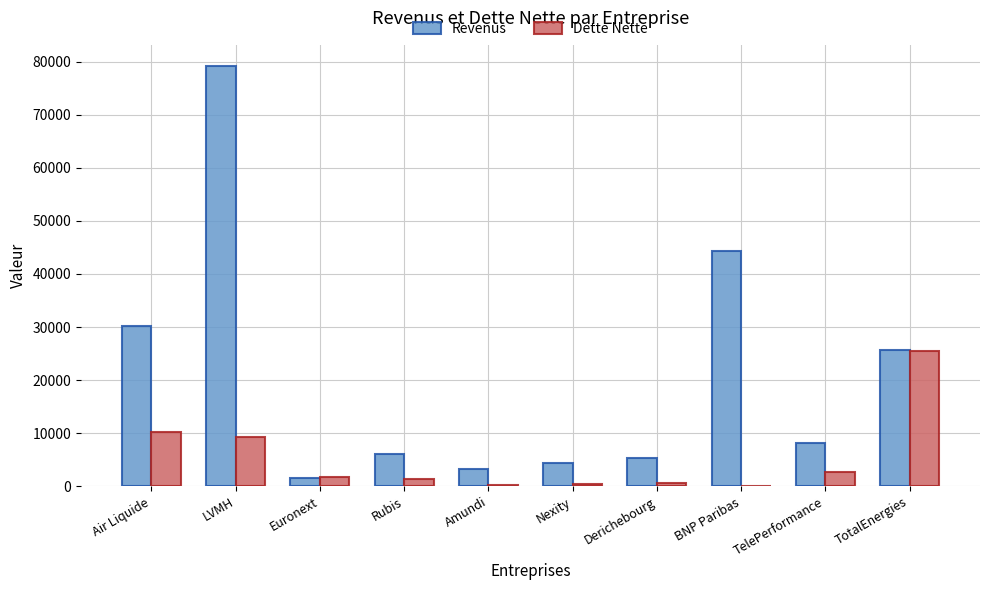

Which series has the largest total across all categories?

Revenus